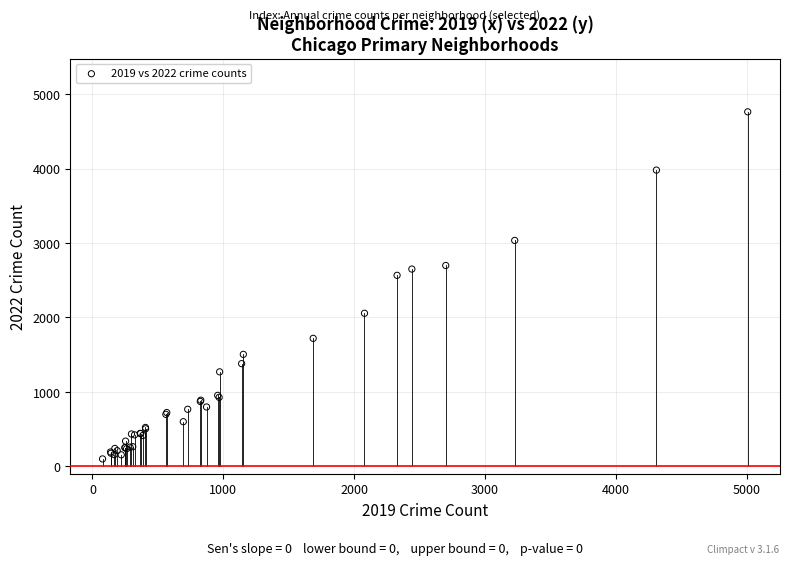

What Y value in the scatter plot is closest to 2431?

2566